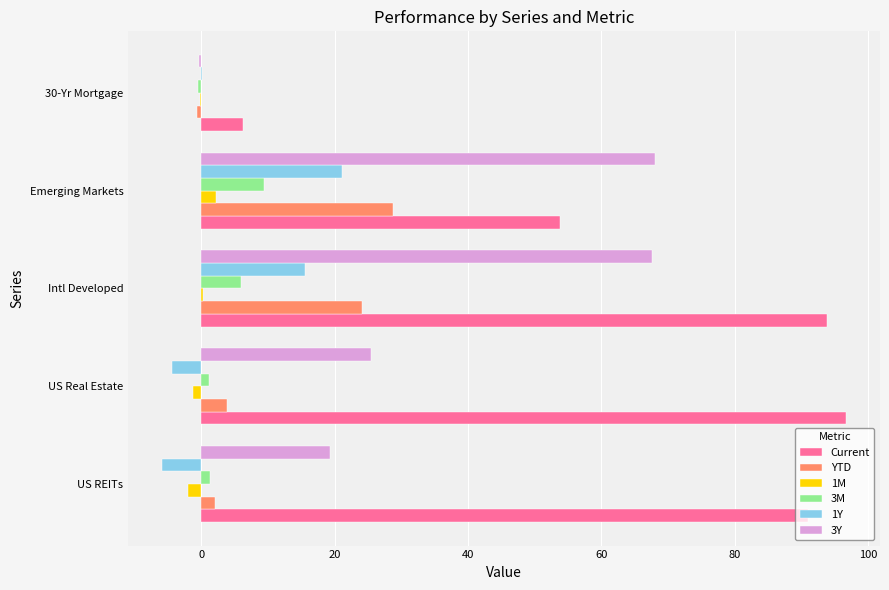

Between Intl Developed and 30-Yr Mortgage, which series saw the biggest shift?

Current